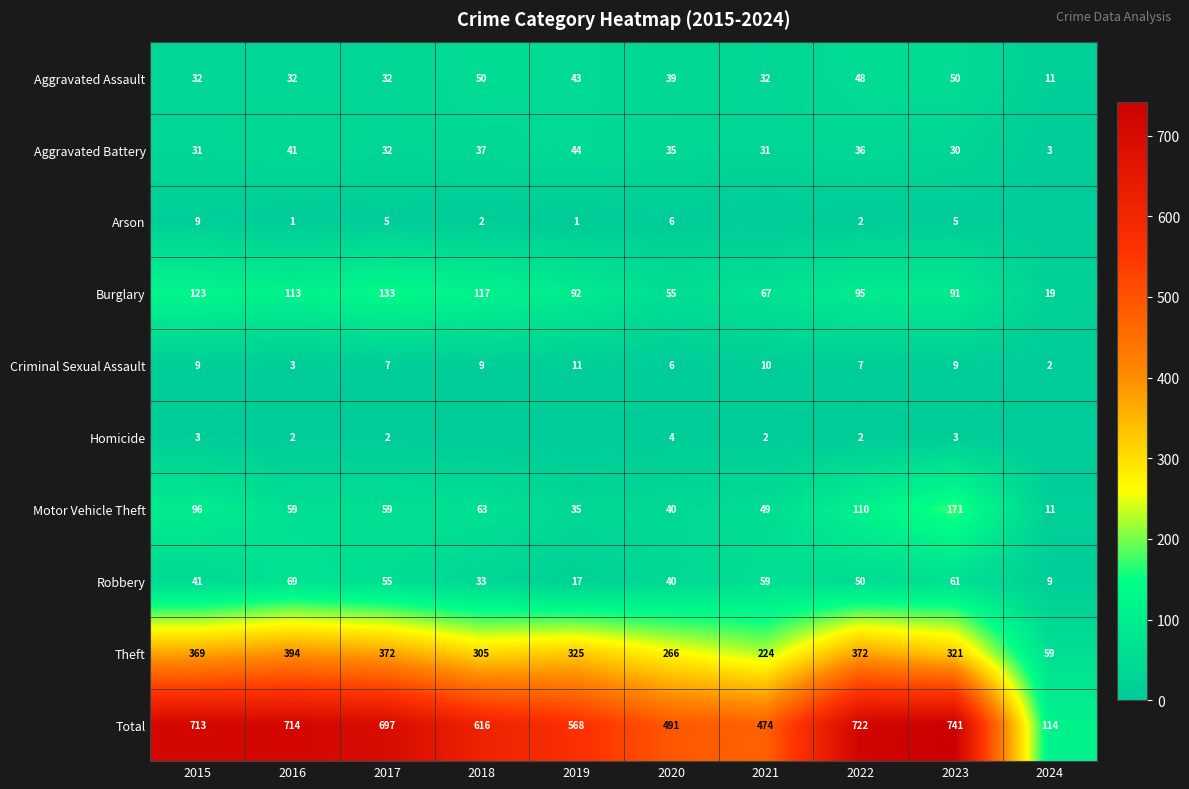

What is the average value of the Aggravated Battery series?

32